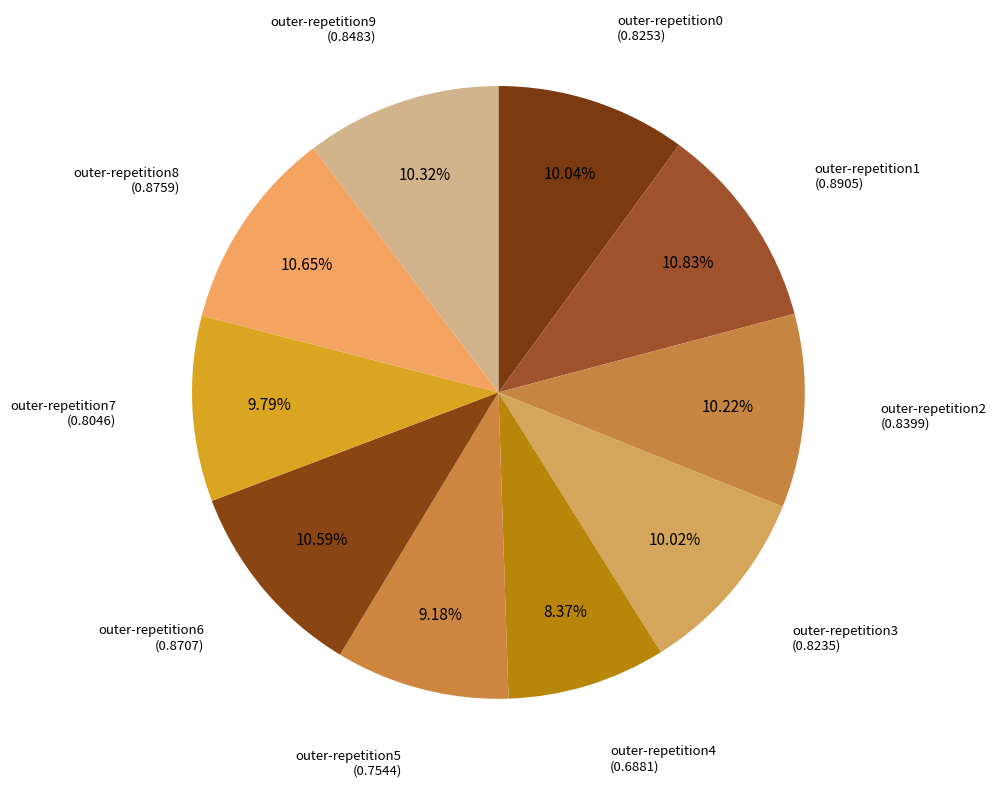

How many segments does this pie chart have?

10